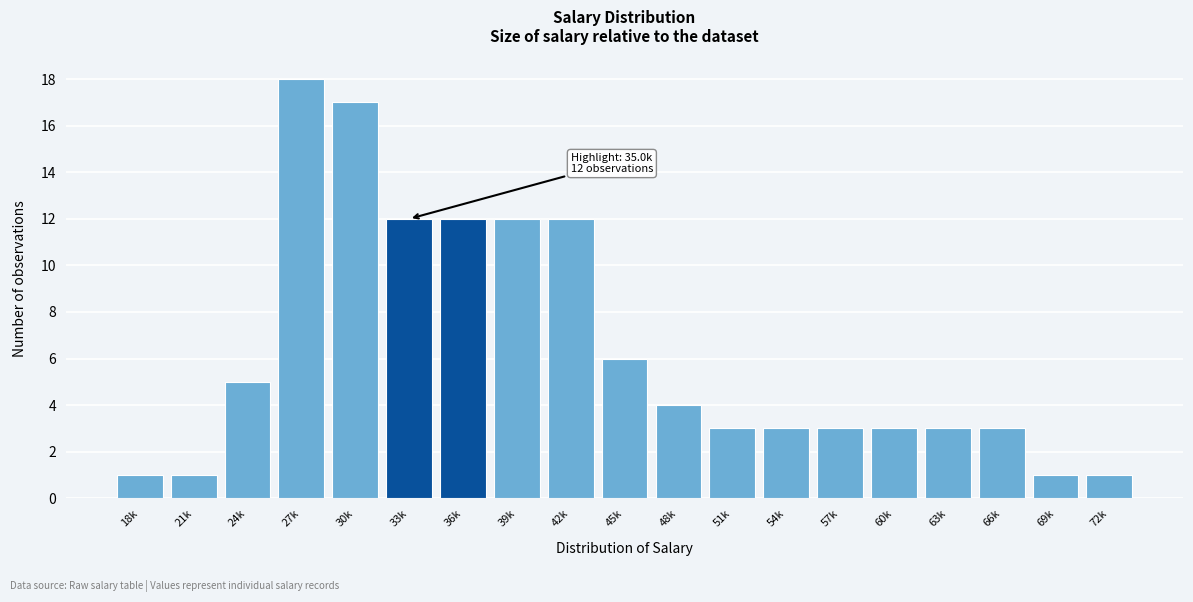

Reading left to right, transcribe all the data shown in this chart.

18k=1	21k=1	24k=5	27k=18	30k=17	33k=12	36k=12	39k=12	42k=12	45k=6	48k=4	51k=3	54k=3	57k=3	60k=3	63k=3	66k=3	69k=1	72k=1